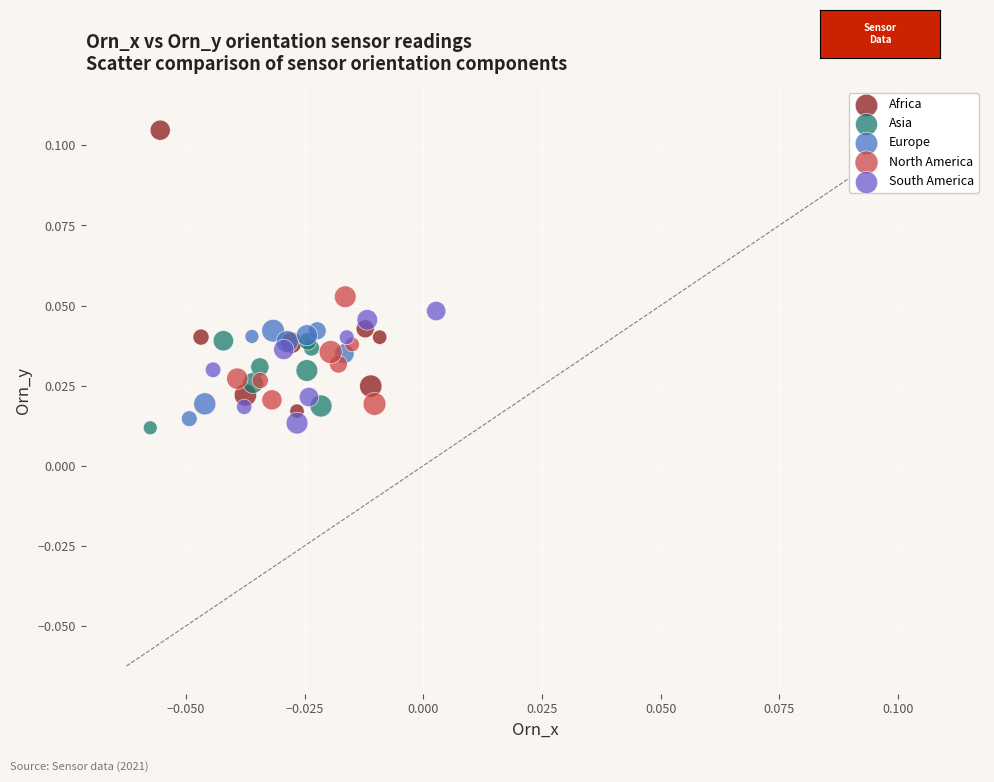

Which series has the widest spread of Y values?

Africa